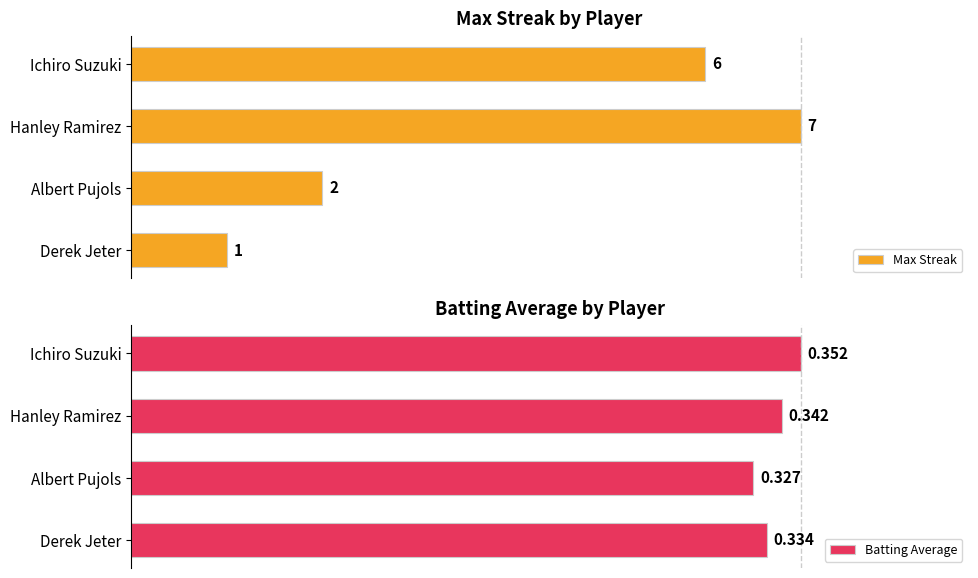

Rank the series at Hanley Ramirez from lowest to highest value.

Batting Average, Max Streak